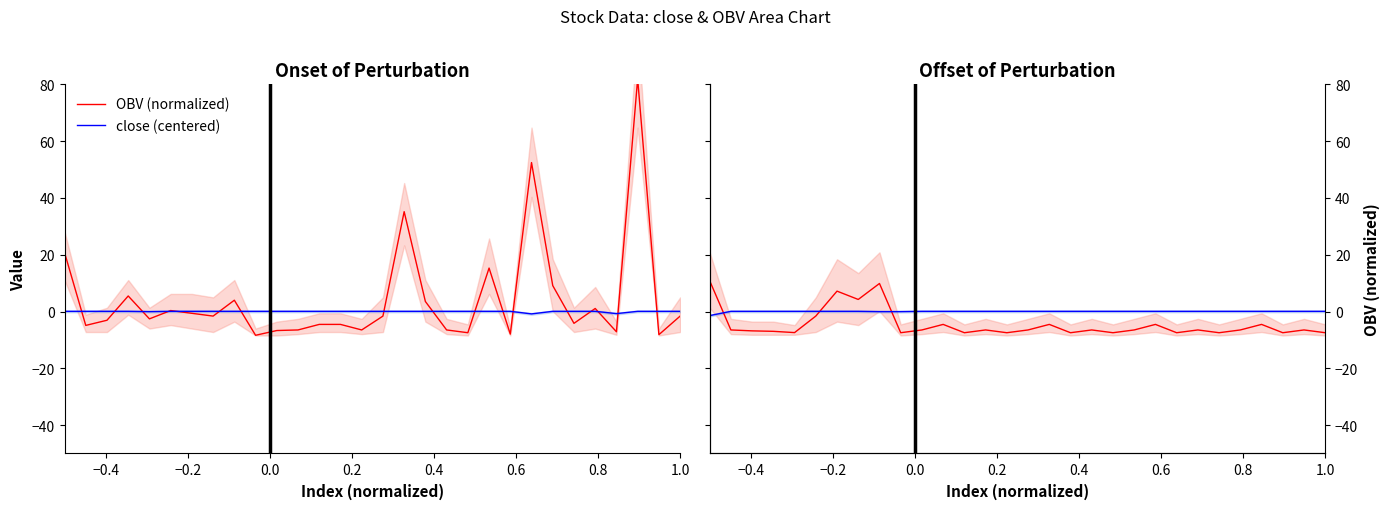

True or false: close (centered) has more than 0 points higher than both neighbors.

False